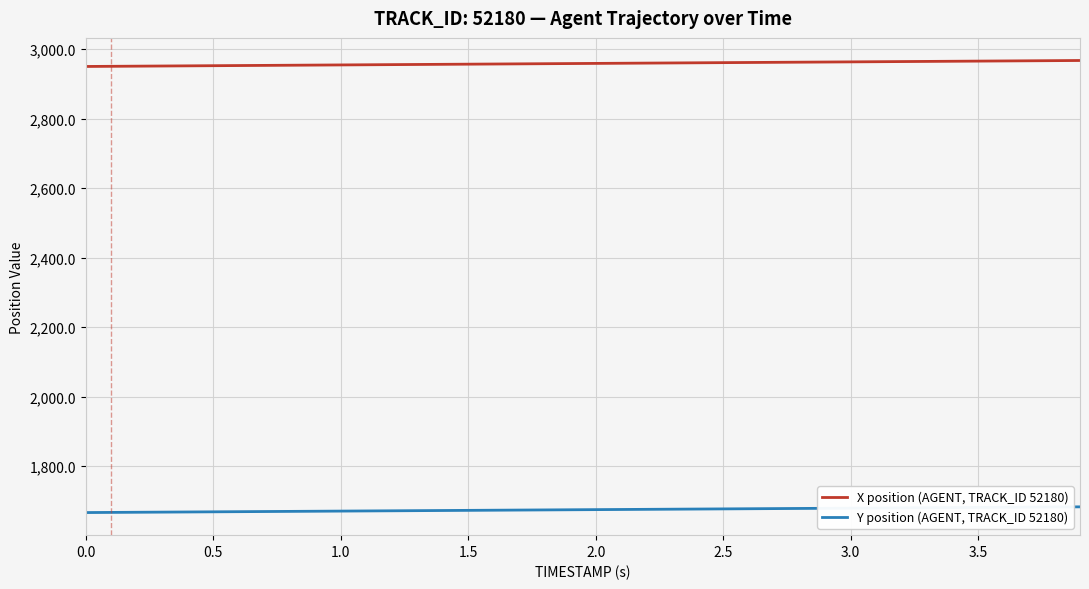

Count the number of data series in this chart.

2